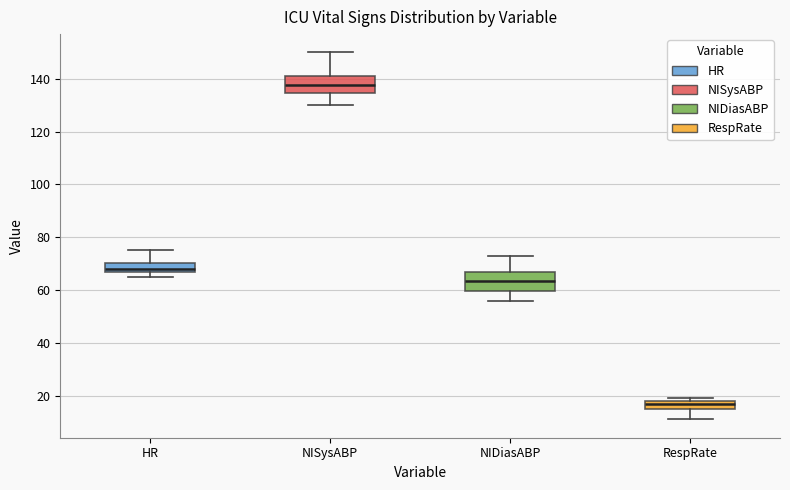

Reading left to right, read every box against the y-axis: the position of its median line, the range the box covers, and the ends of its whiskers. The values are not printed on the chart, so give them approximately, as read against the axis.

HR: median 68 (just above the box's lower edge), box 68 to 70, whiskers 66 to 76
NISysABP: median 138, box 134 to 142, whiskers 130 to 150
NIDiasABP: median 64, box 60 to 68, whiskers 56 to 74
RespRate: median 18 (just below the box's upper edge), box 14 to 18, whiskers 12 to 20